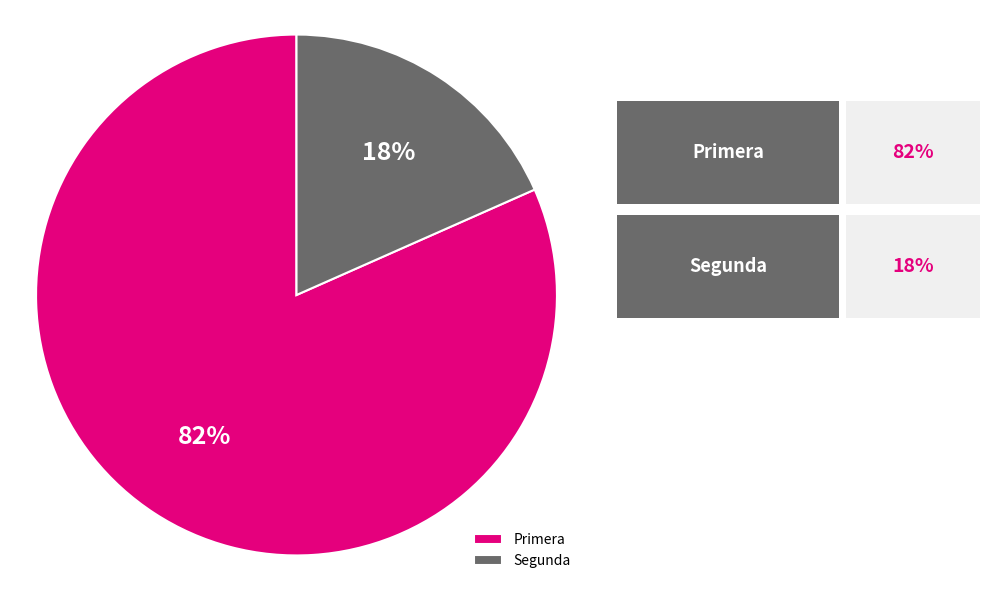

Is the sum of Primera and Segunda greater than half?

Yes